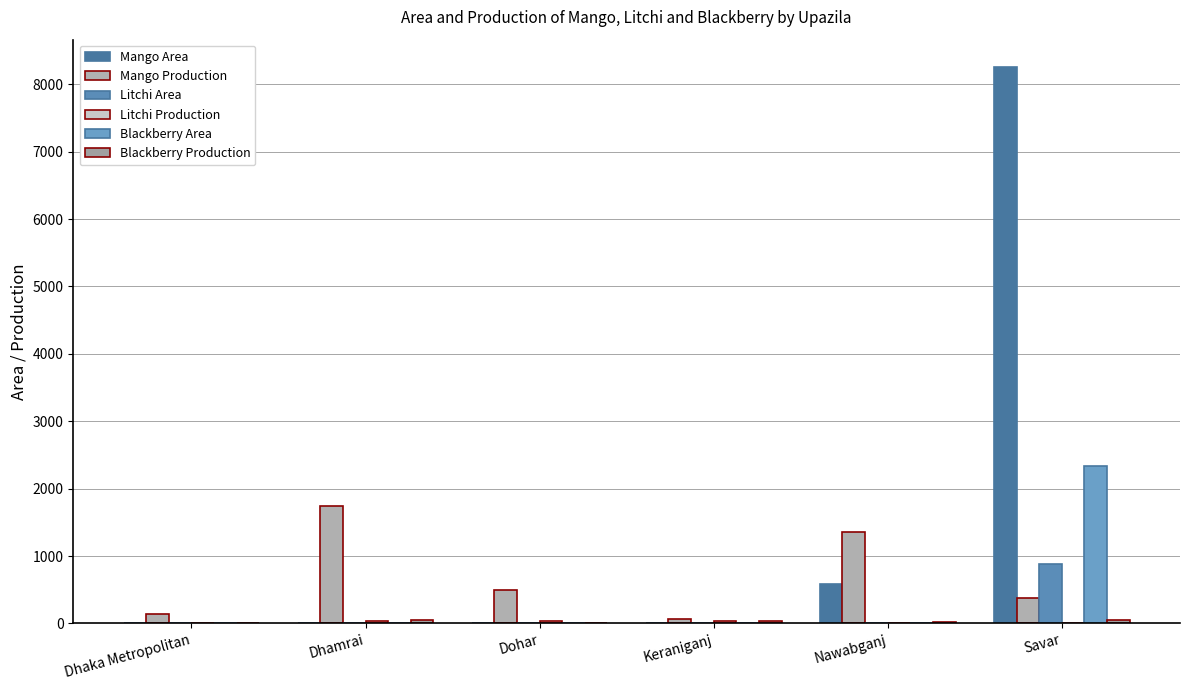

What is the difference between the highest and lowest values at Keraniganj?

61